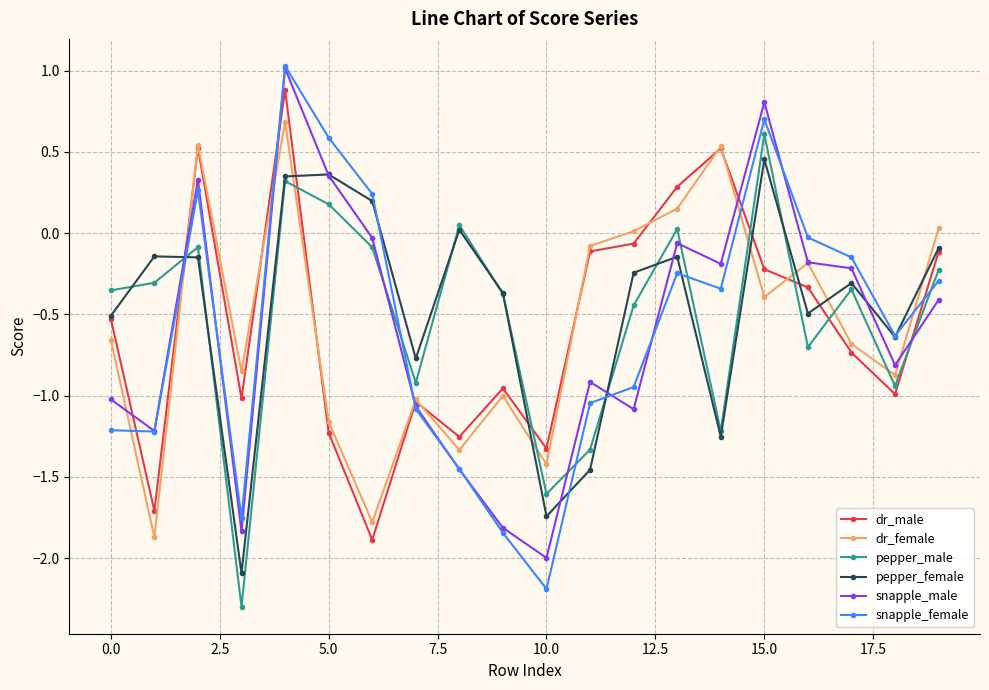

Which series ends up on top after the final intersection of pepper_female and dr_female?

dr_female